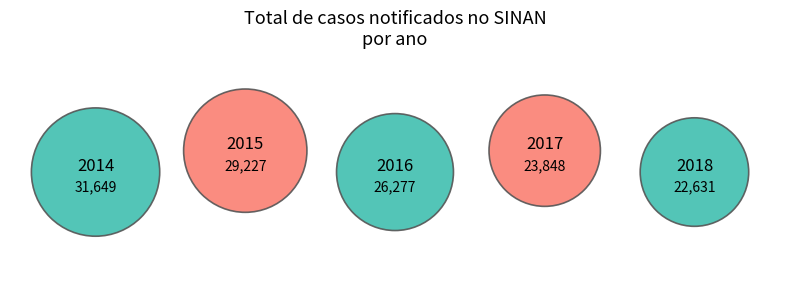

Is there a majority slice in this chart?

No